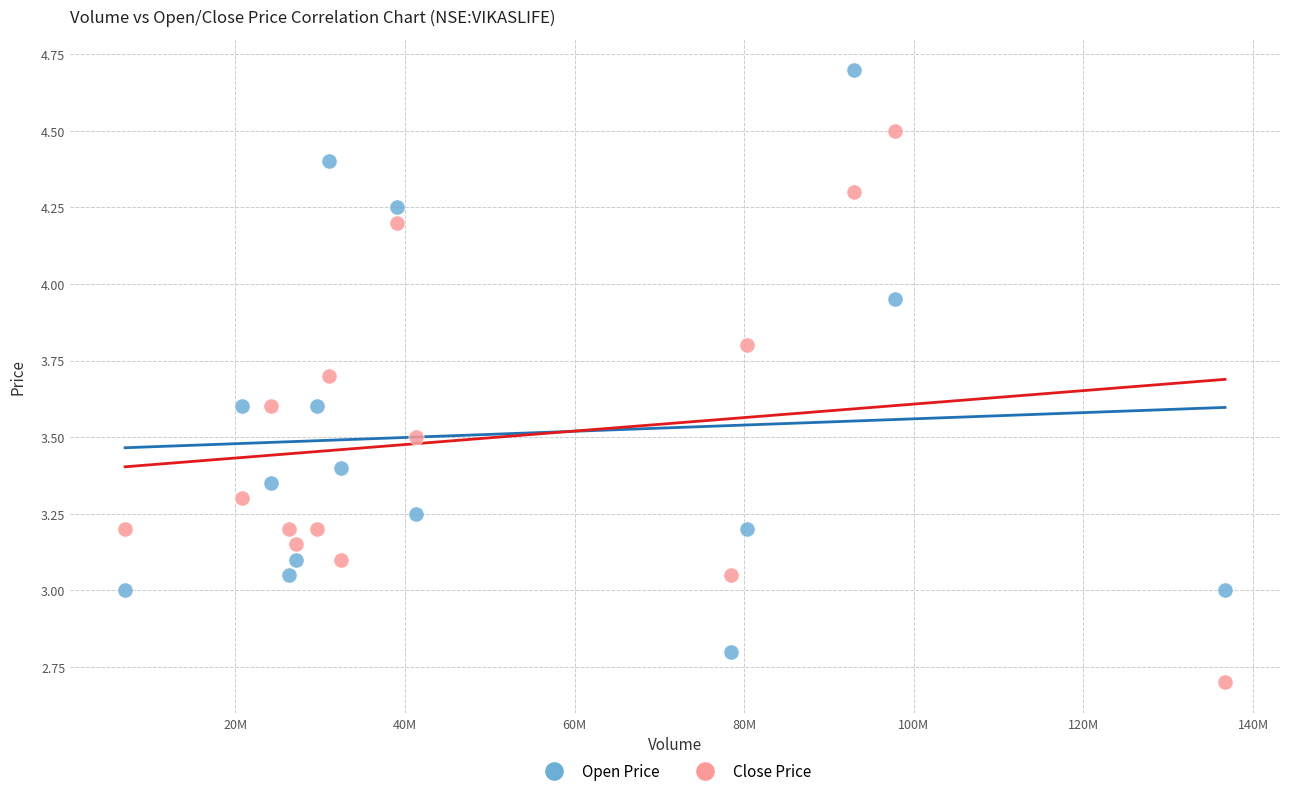

What is the X range (max minus min) for the scatter plot?

129703086.0